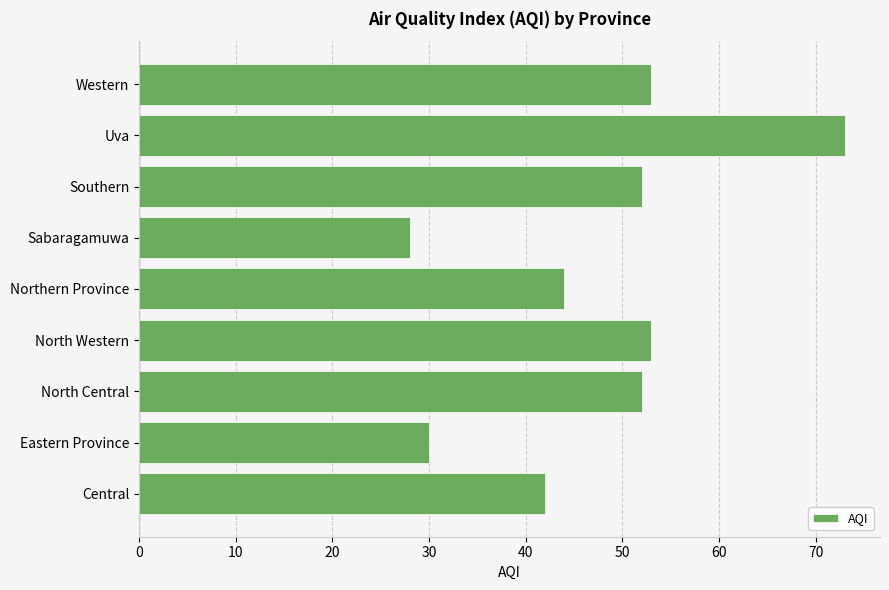

What is the maximum value shown in the chart?

73